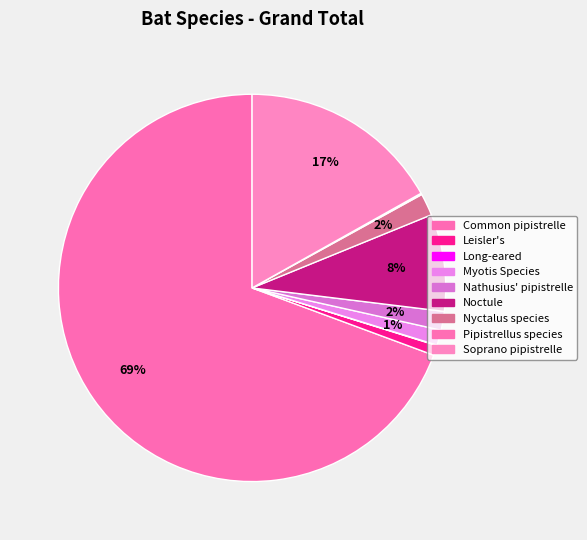

Rank the categories by value from highest to lowest.

Common pipistrelle, Soprano pipistrelle, Noctule, Nyctalus species, Nathusius' pipistrelle, Myotis Species, Leisler's, Pipistrellus species, Long-eared